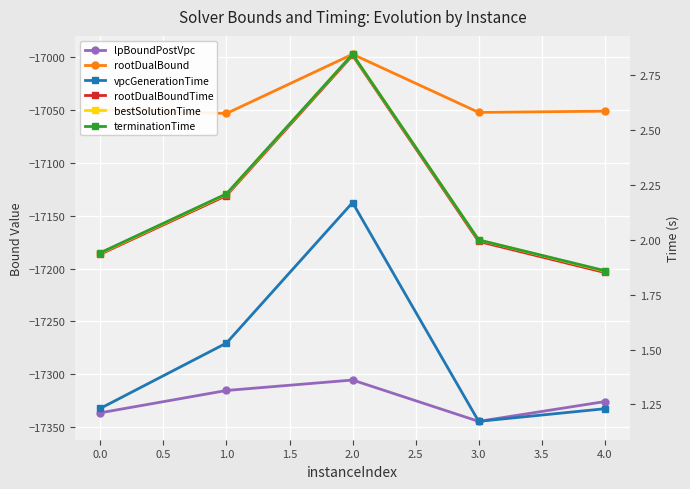

Between 1.0 and 4.0, which series saw the biggest shift?

lpBoundPostVpc